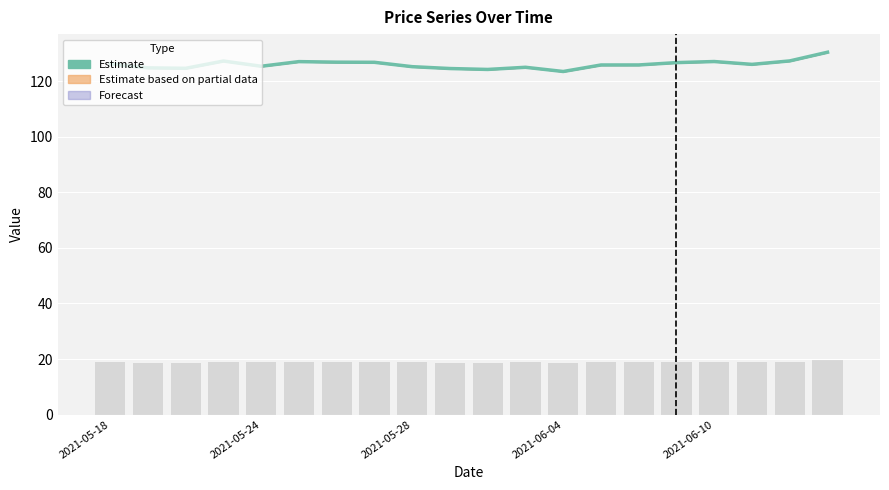

What is the maximum value shown in the chart?

130.5